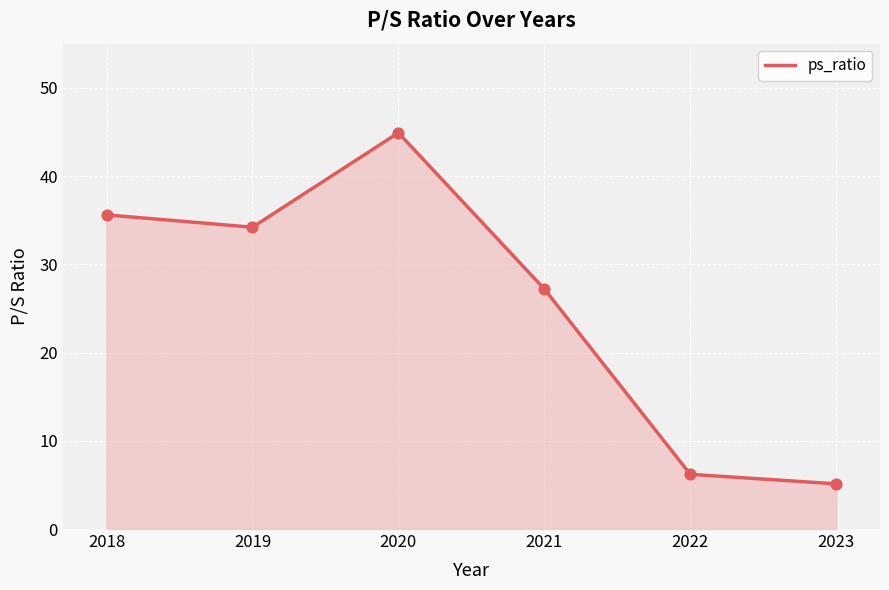

Which has a higher value, 2018 or 2023?

2018